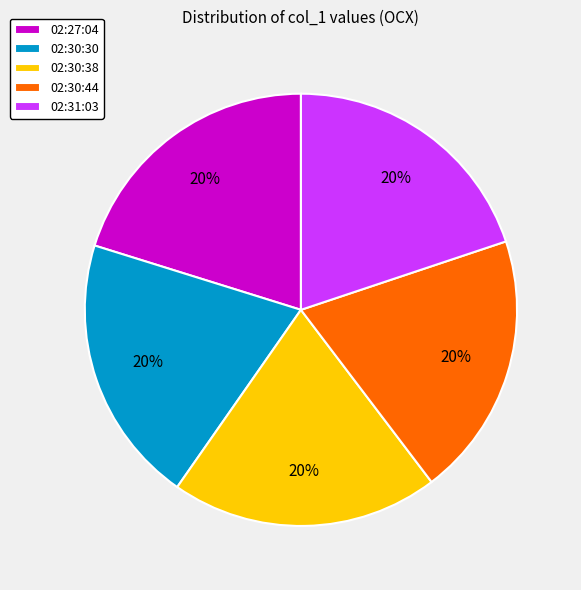

To the nearest percent, what percentage of the pie is 02:27:04?

20%